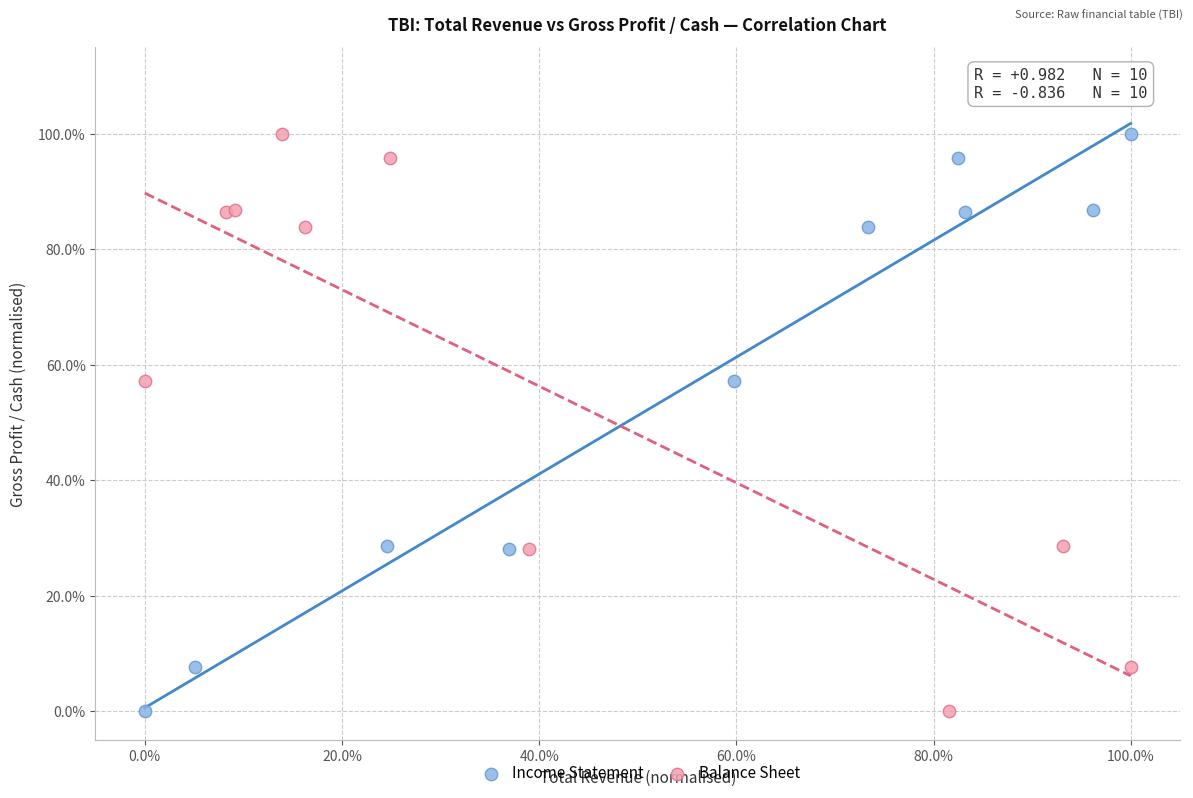

What are all the series names shown in the legend?

Income Statement, Balance Sheet